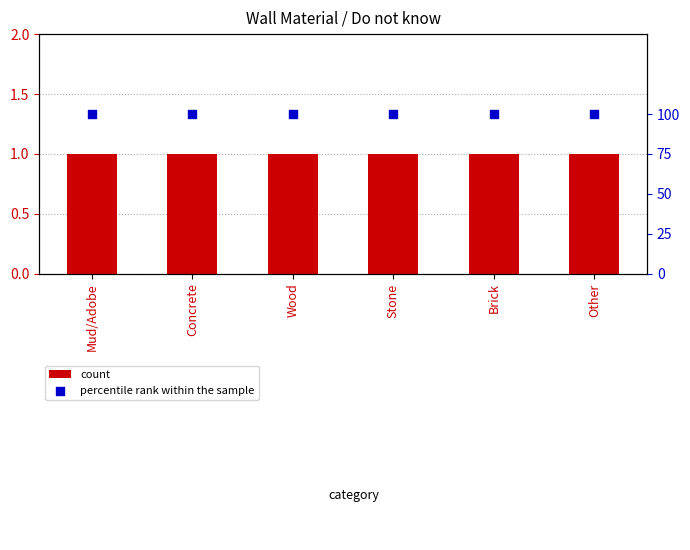

Is the value of percentile rank within the sample at Stone greater than the value of count at Mud/Adobe?

Yes